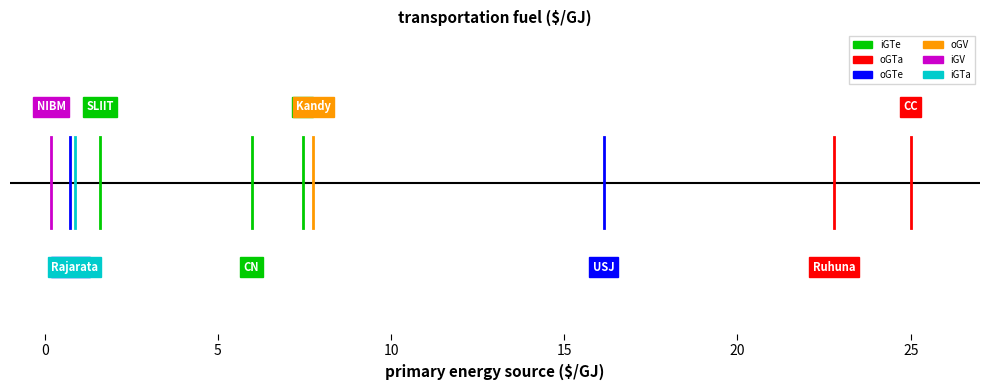

True or false: oGV has a value of 2 at 9.

False